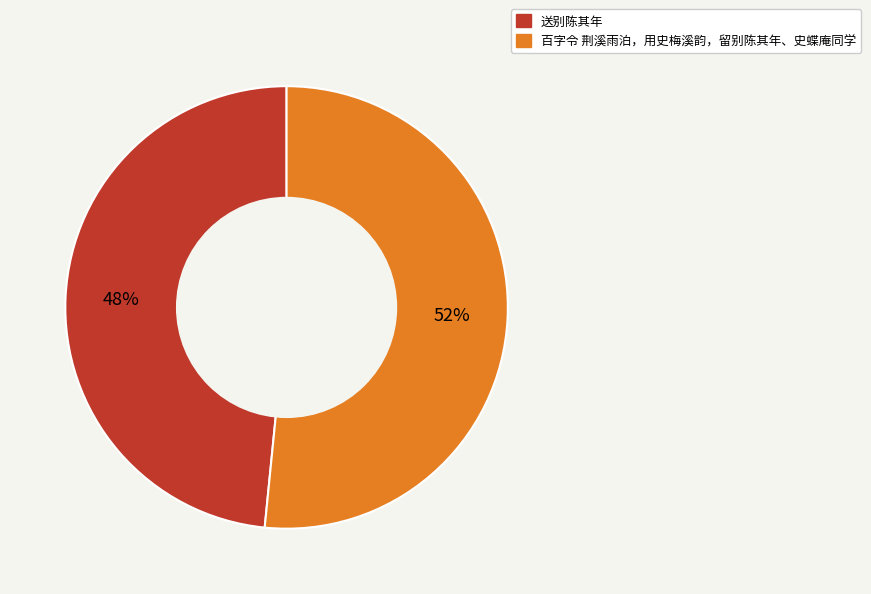

Does 送别陈其年 represent more than half of the total?

No